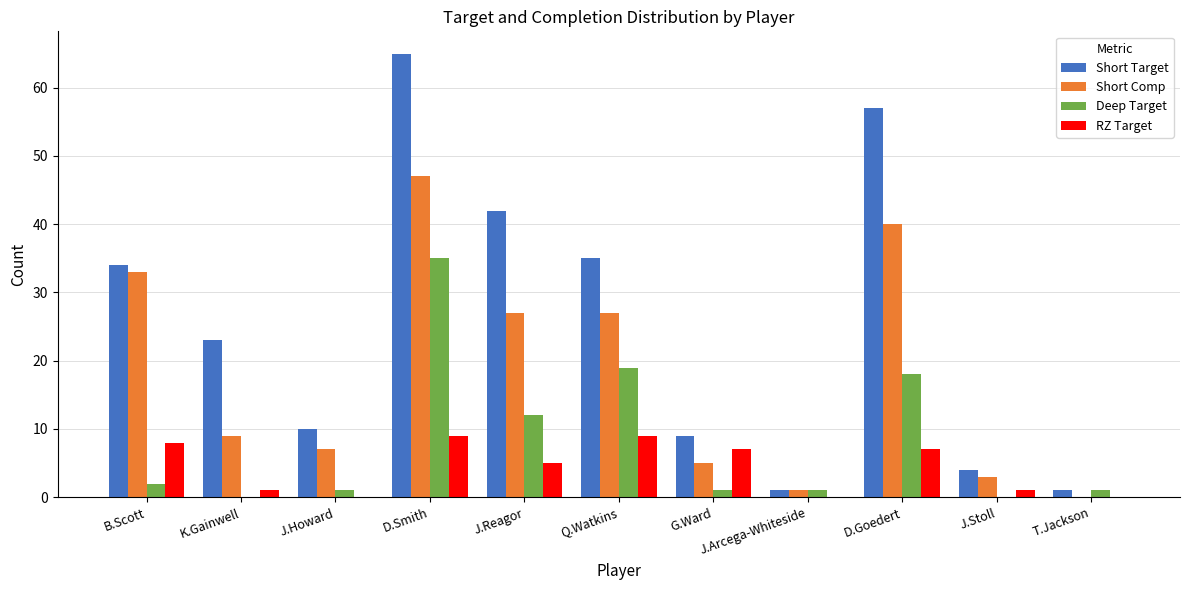

Which label corresponds to the largest value in the chart?

D.Smith